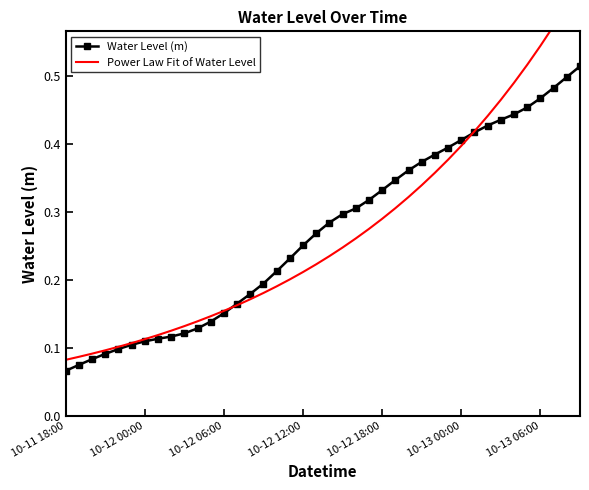

At which category is the sum across all series the highest?

39